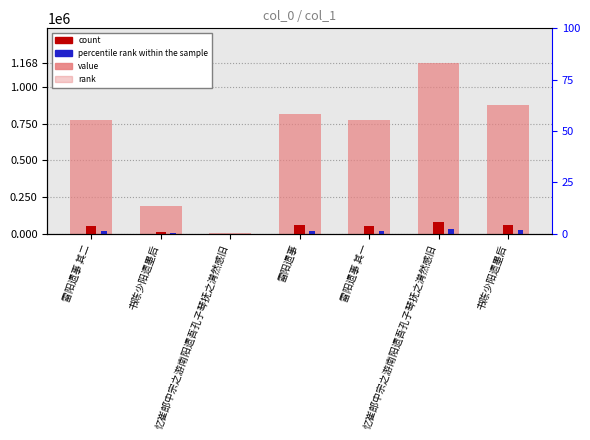

What is the sum of all rank within sample values?

115325.1